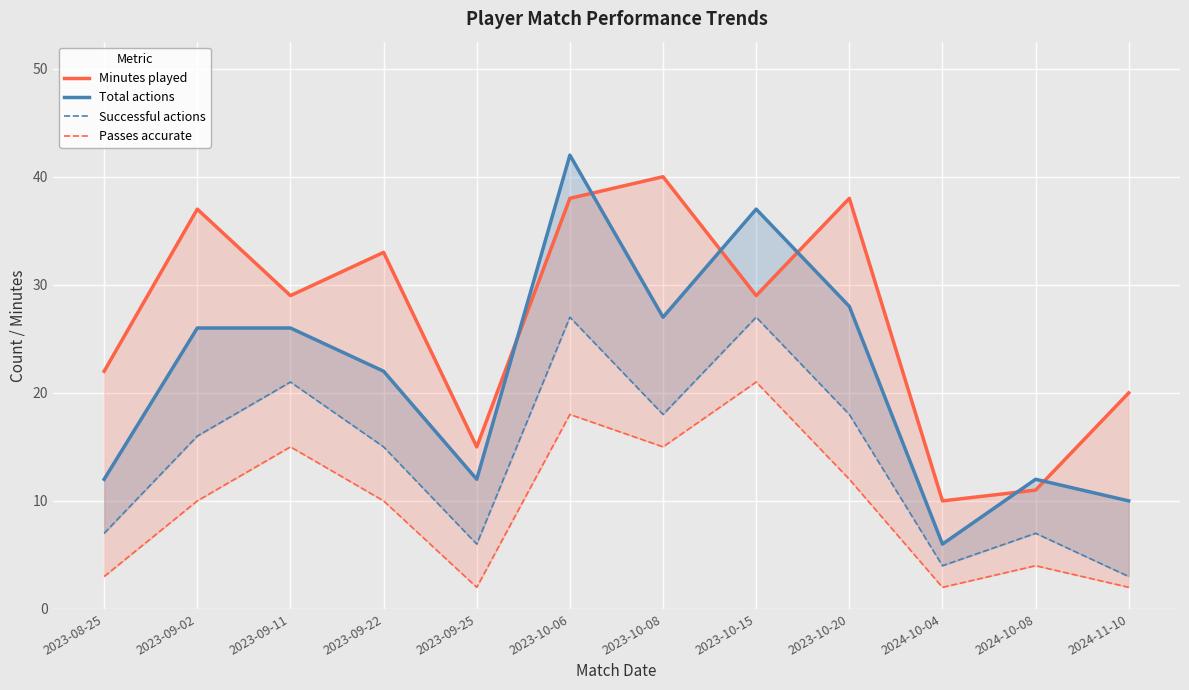

List the series in order of their peak value, lowest first.

Passes accurate, Successful actions, Minutes played, Total actions